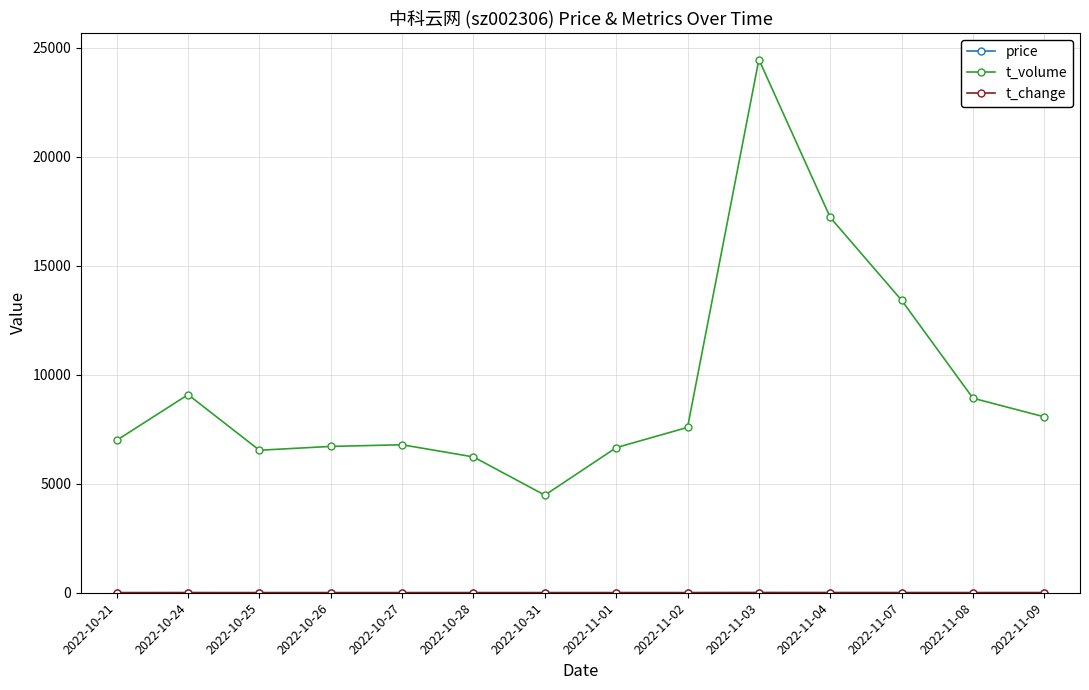

In t_volume, how many points are higher than both neighbors (excluding endpoints)?

3